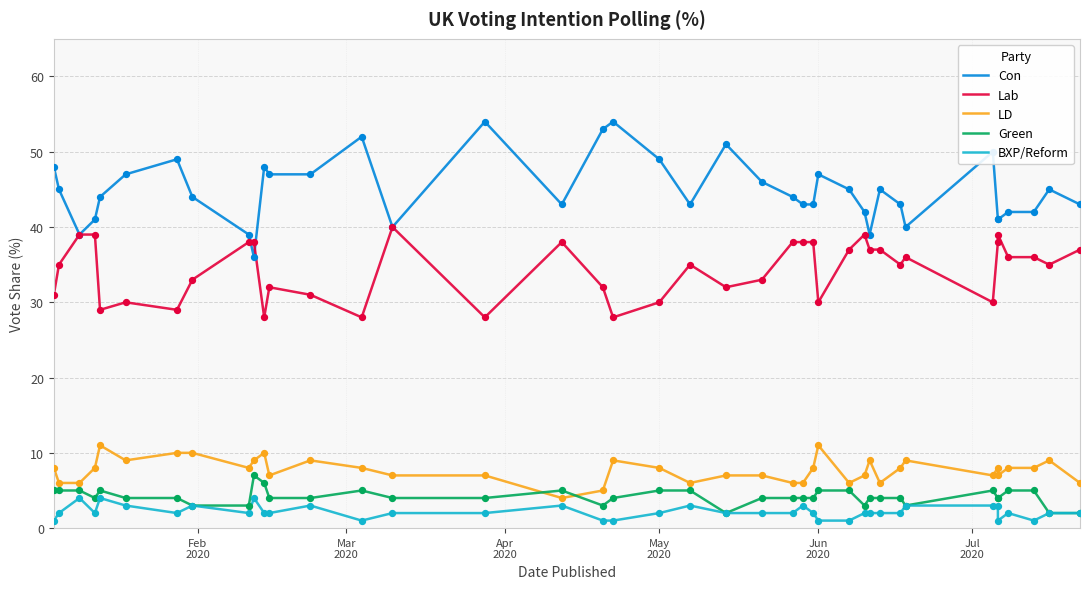

Is the value of Con at 15 greater than the value of Lab at 16?

Yes